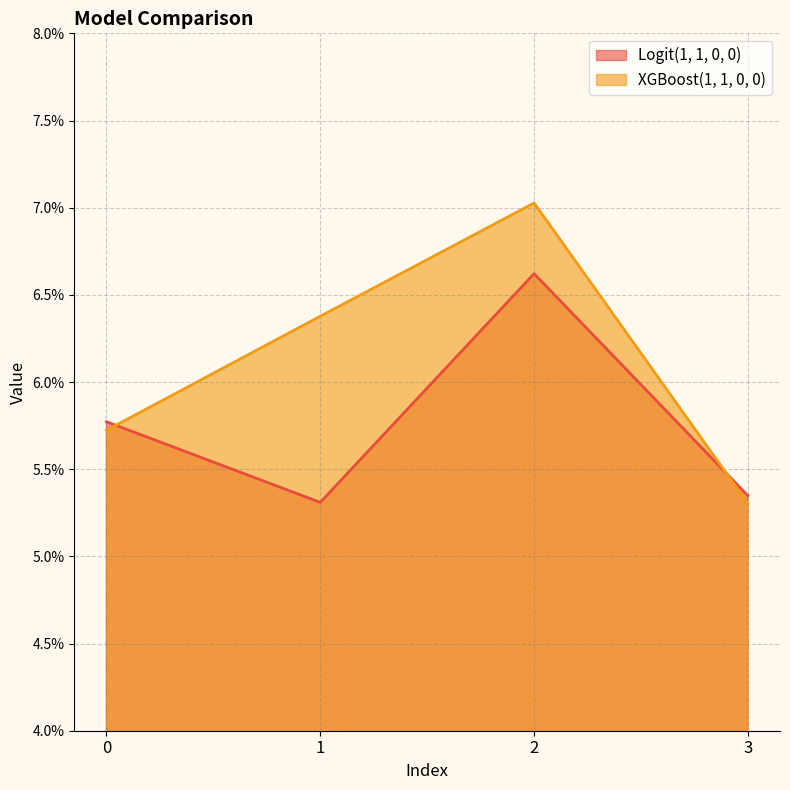

Reading left to right, extract all data points from this chart.

Logit(1, 1, 0, 0): 0.1	0.1	0.1	0.1
XGBoost(1, 1, 0, 0): 0.1	0.1	0.1	0.1